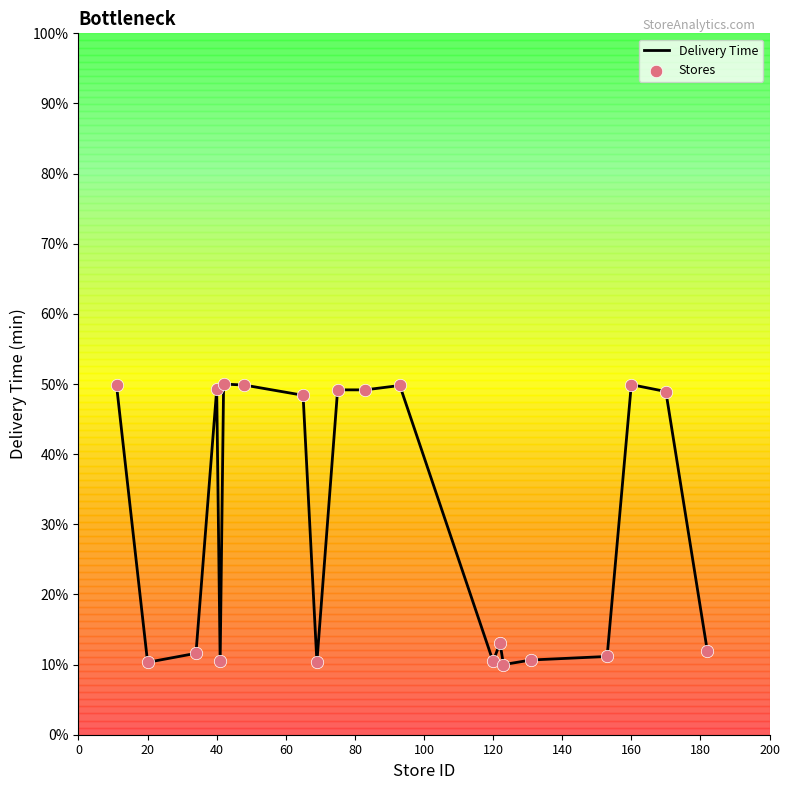

Does the chart have visible grid lines?

No